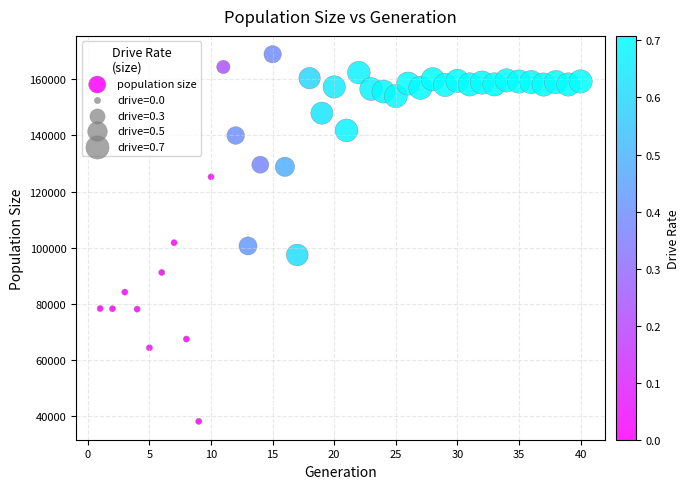

What is the range of X values (max minus min)?

39